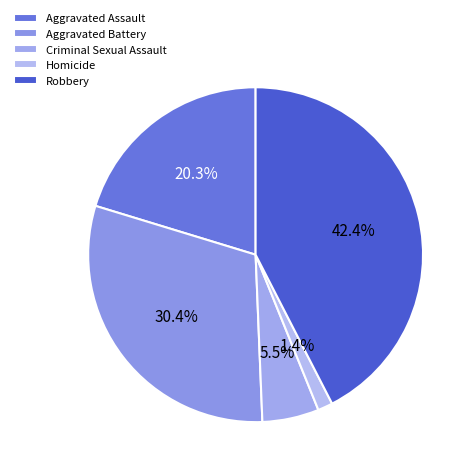

To the nearest percent, what is the difference between the largest and smallest slice percentages?

41%